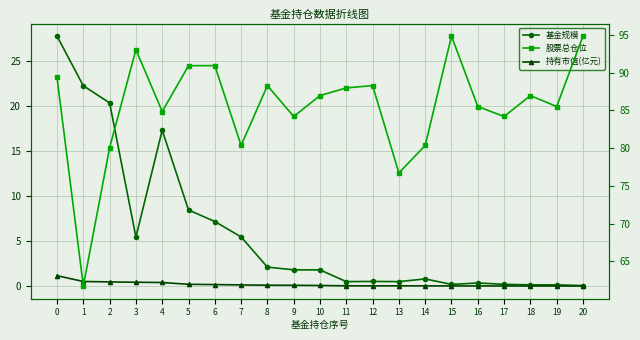

True or false: 基金规模 has a value of 0.2 at 15.

True